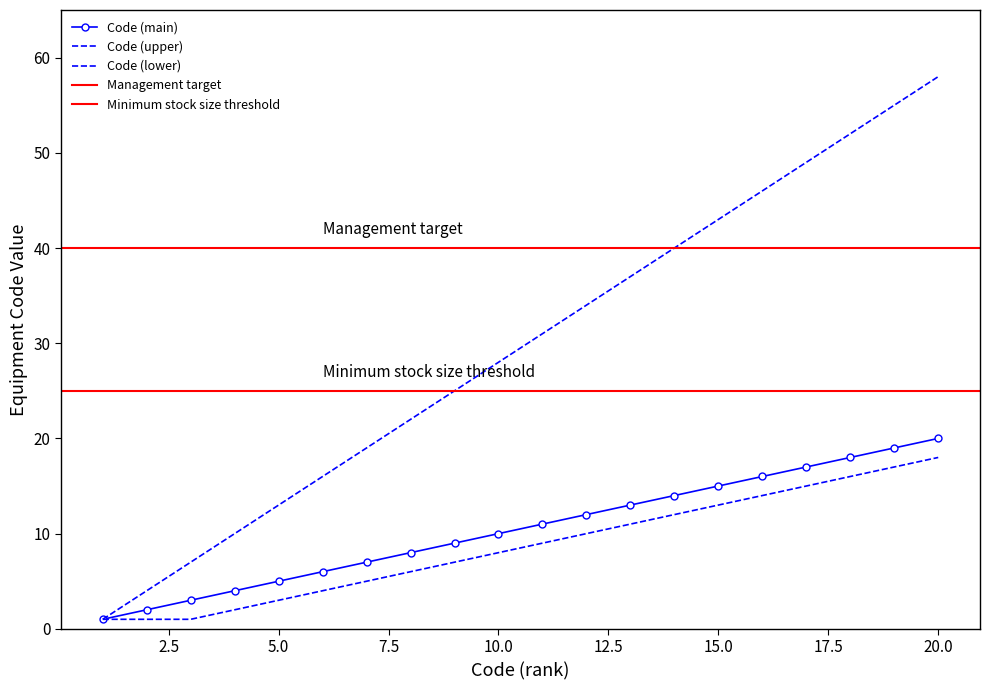

The value of Code (lower) at 10 is 11. True or false?

False